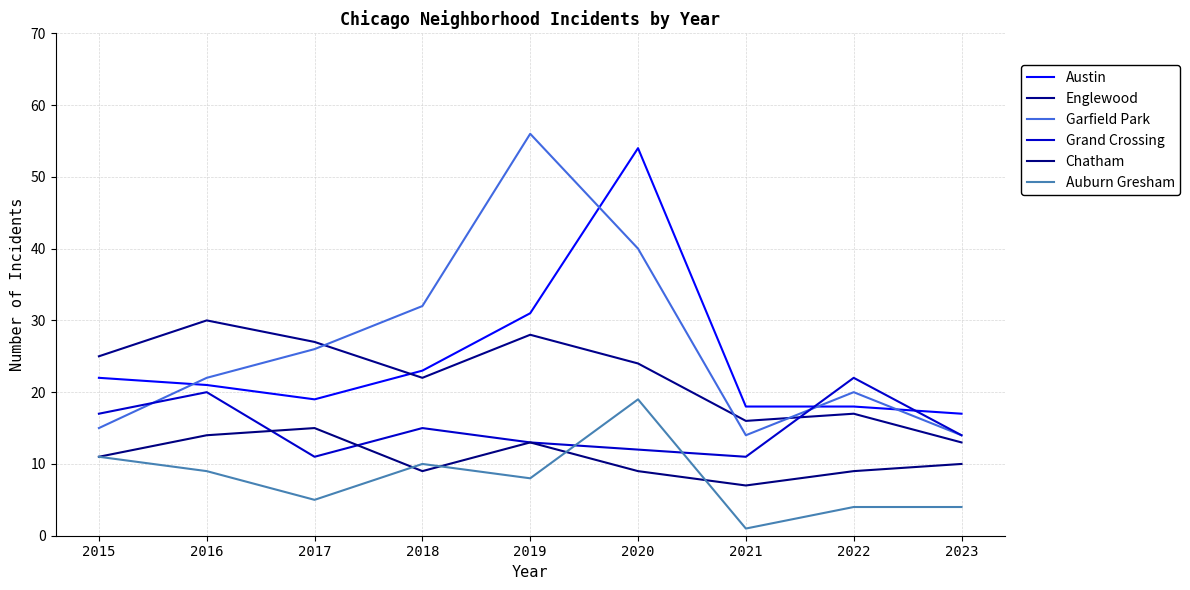

True or false: Auburn Gresham has more than 2 interior local peaks.

False